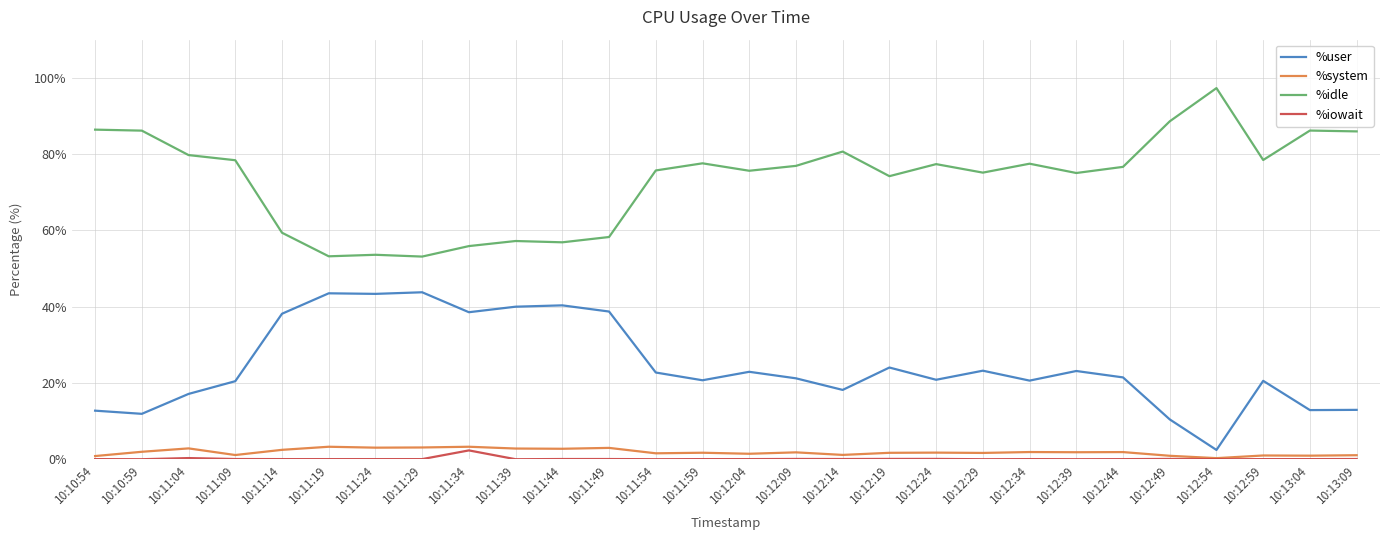

Which series has the largest total across all categories?

%idle